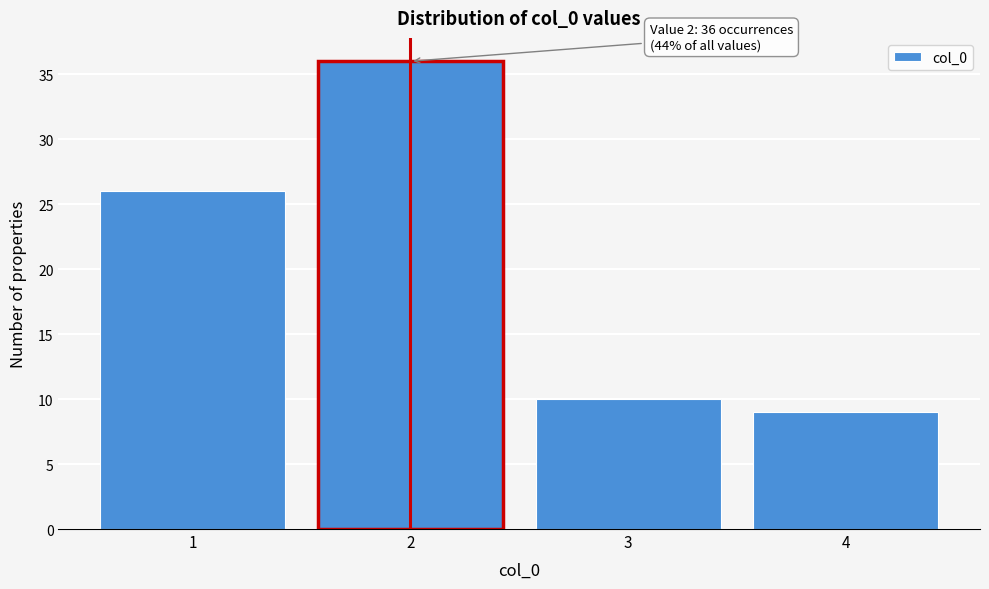

Reading right to left, list all the values displayed in this chart.

9	10	36	26